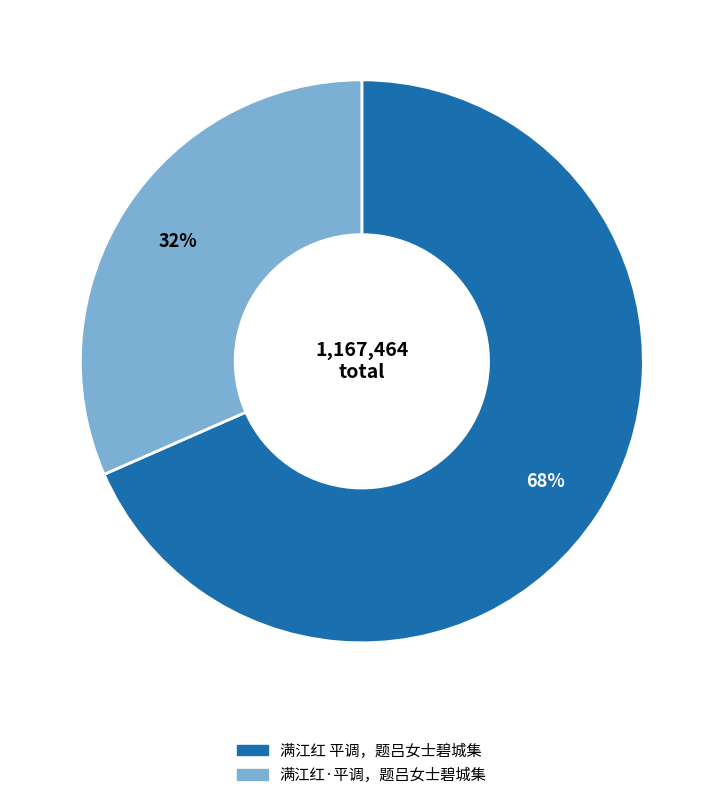

Which has a higher value, 满江红 平调，题吕女士碧城集 or 满江红·平调，题吕女士碧城集?

满江红 平调，题吕女士碧城集